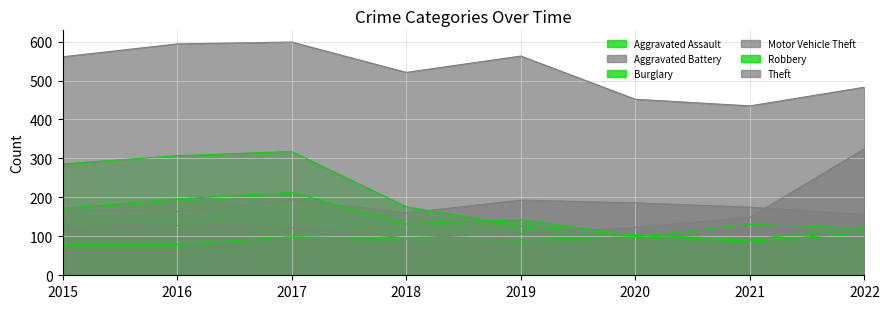

True or false: Motor Vehicle Theft and Aggravated Assault intersect in this chart.

False